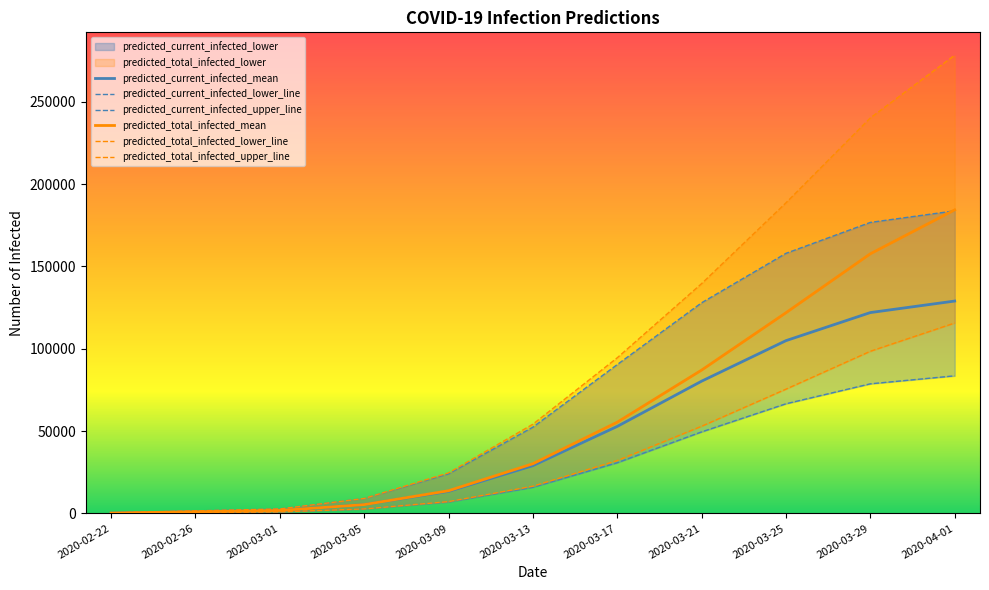

What is the smallest value displayed?

100